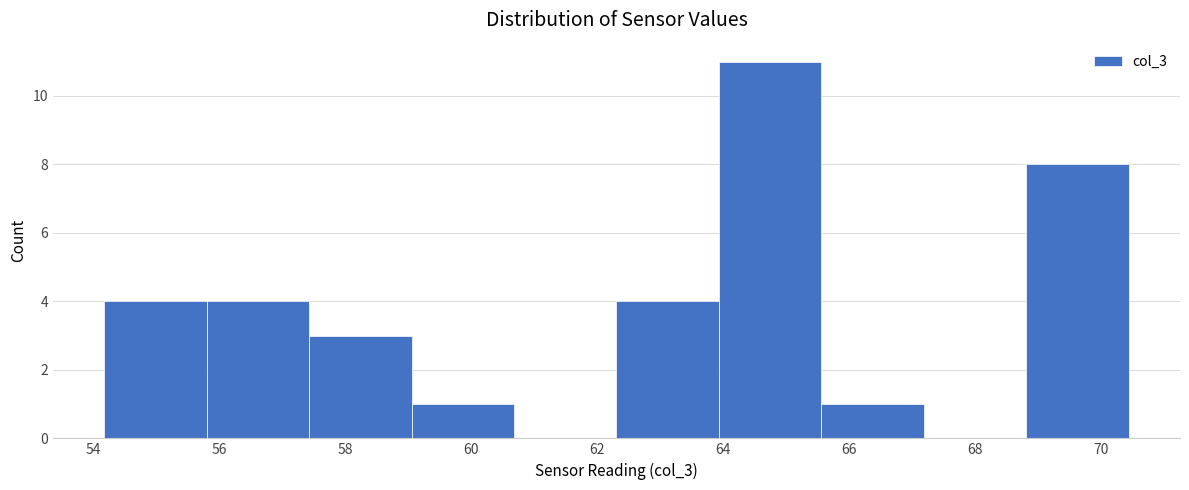

Reading left to right, transcribe this chart: for each bar, give the range it covers on the x-axis and its height. Neither the bar edges nor the heights are printed on the chart, so give them approximately, as read against the axes.

54.2 to 55.8: 4
55.8 to 57.4: 4
57.4 to 59.0: 3
59.0 to 60.6: 1
60.6 to 62.4: 0
62.4 to 64.0: 4
64.0 to 65.6: 11
65.6 to 67.2: 1
67.2 to 68.8: 0
68.8 to 70.4: 8